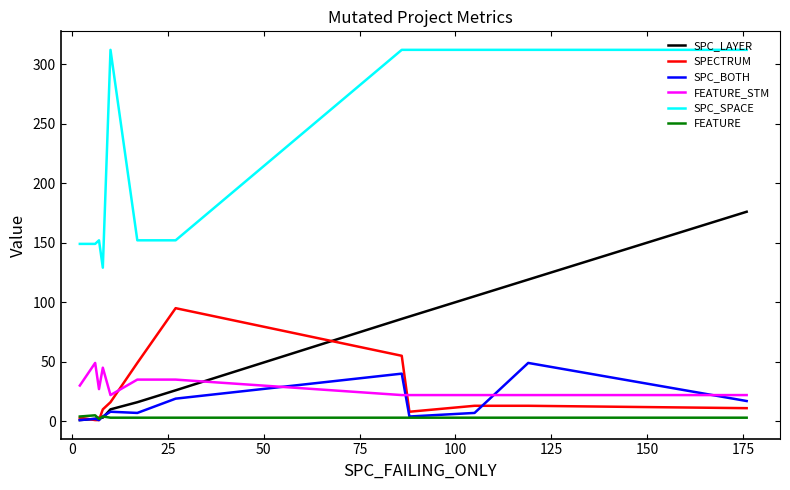

At how many categories does at least one series exceed 112?

12